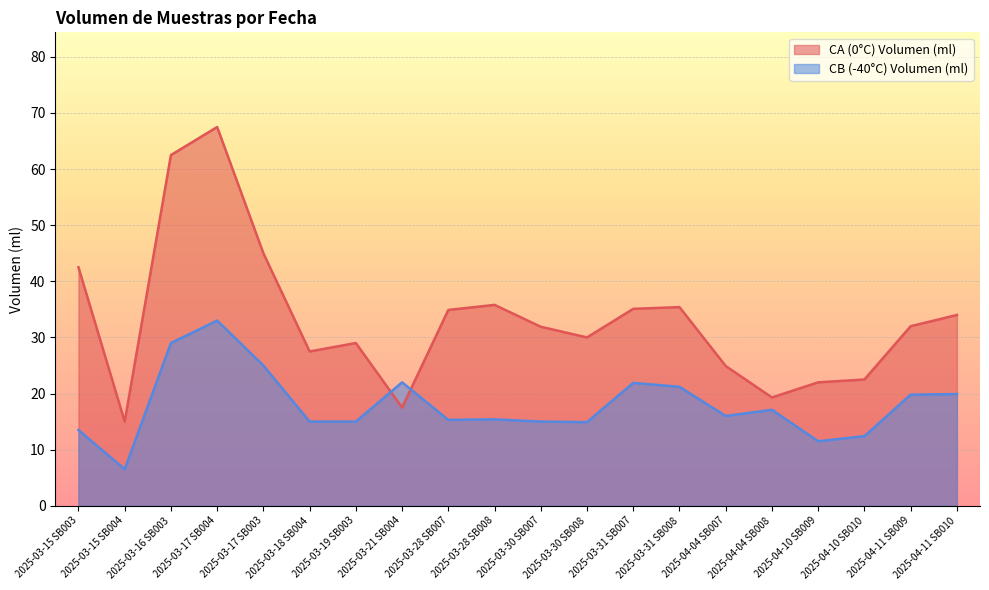

Is the value of CB (-40°C) Volumen (ml) at 2025-03-31 SB008 greater than the value of CA (0°C) Volumen (ml) at 2025-04-04 SB007?

No